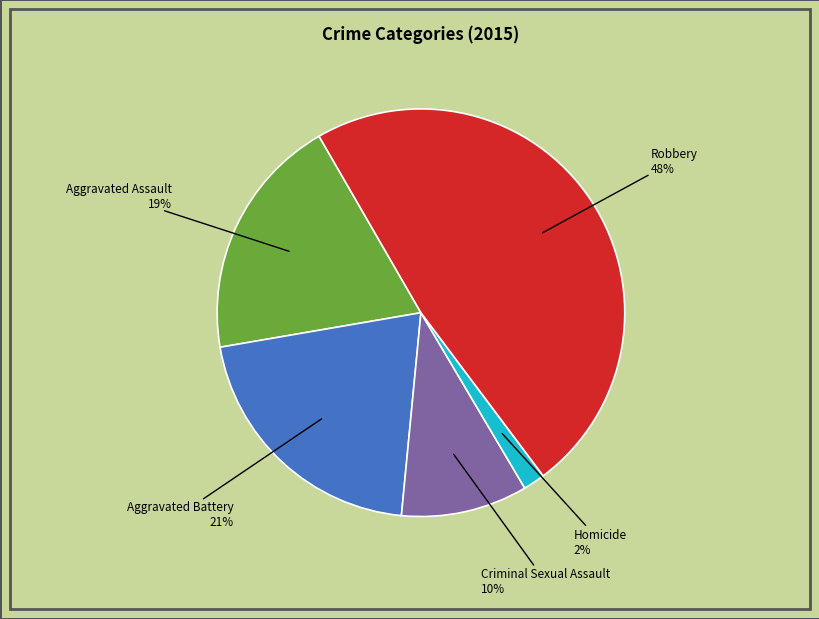

The Robbery slice represents 36% of the pie. True or false?

False